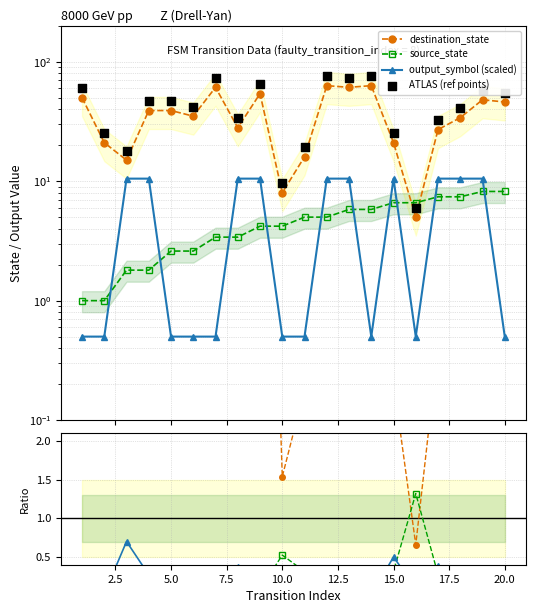

Which series has the largest total across all categories?

ATLAS (ref points)